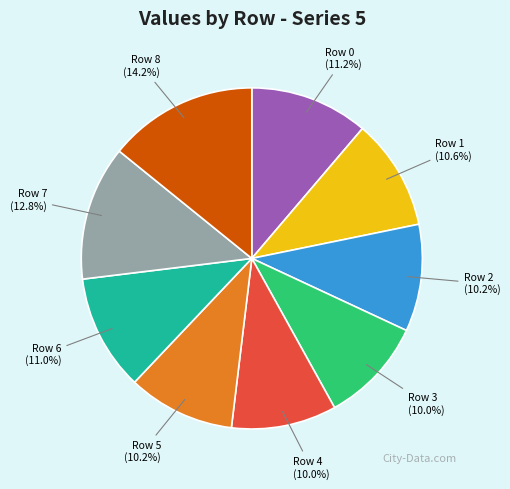

True or false: Row 6 accounts for 11% of the total.

True